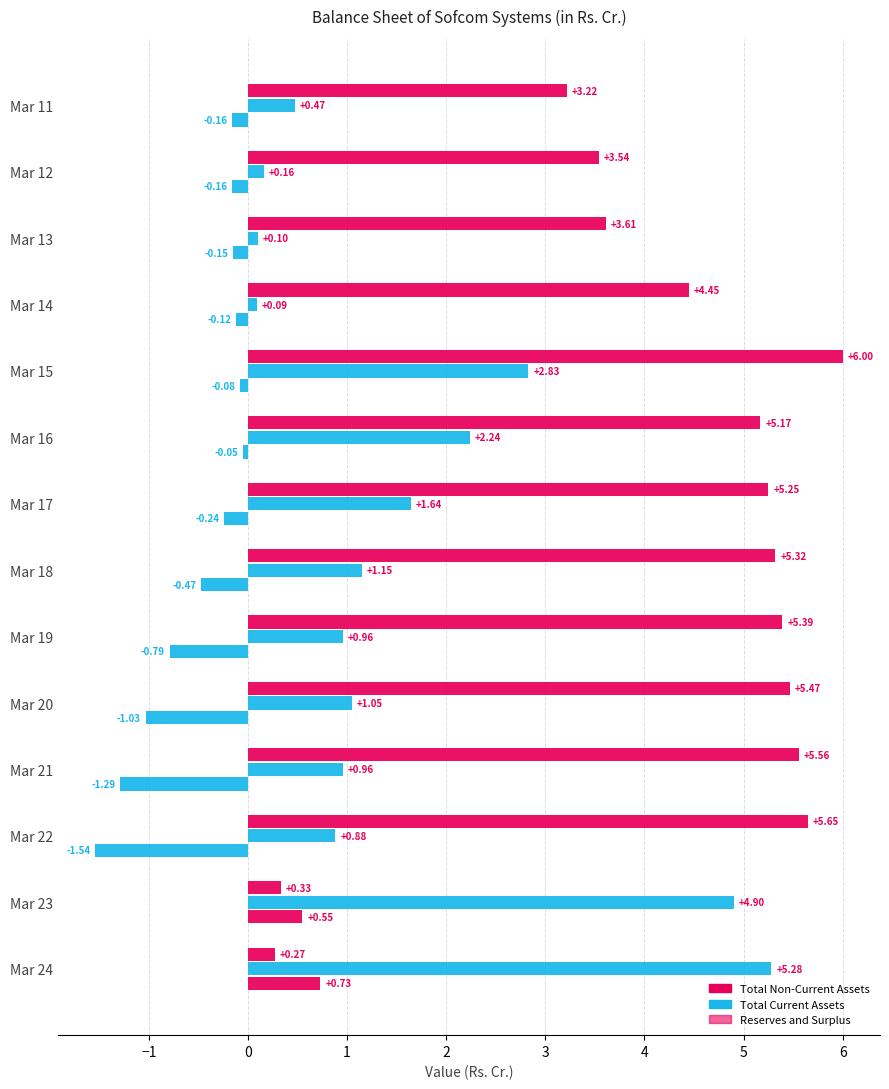

How many data points does each series have?

14